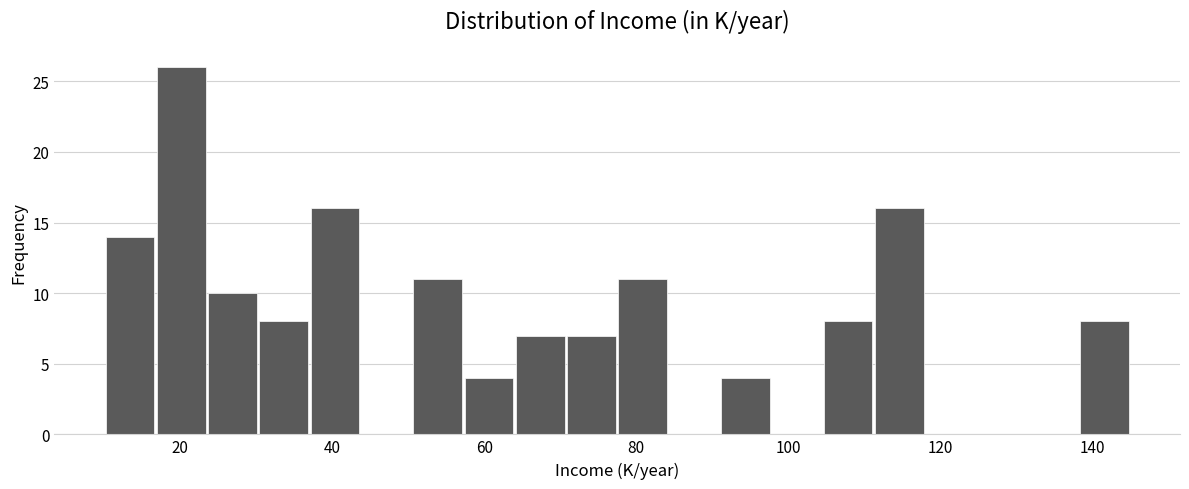

Around what value on the x-axis is the tallest bar? Give the approximate position of its centre, as read against the axis.

20